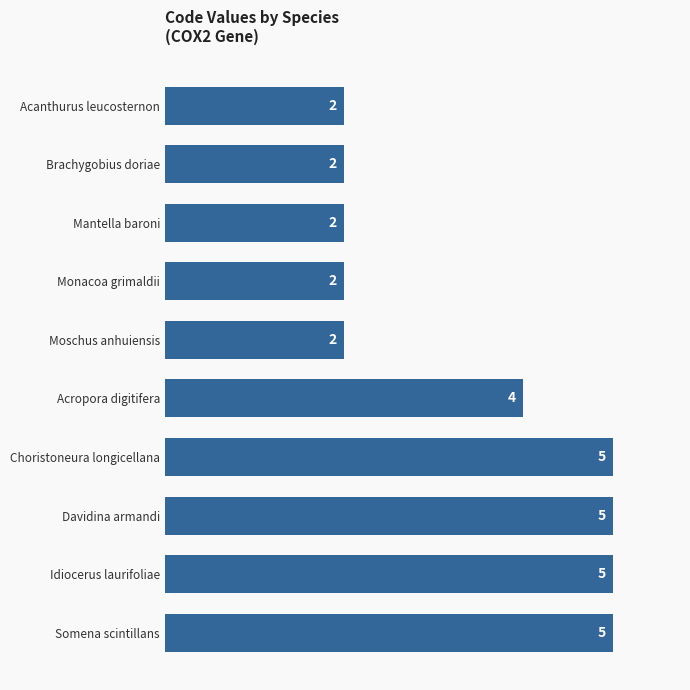

What is the maximum value shown in the chart?

5